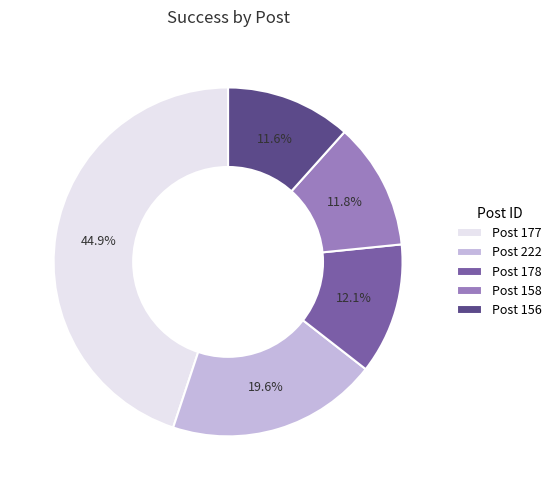

How many segments does this pie chart have?

5